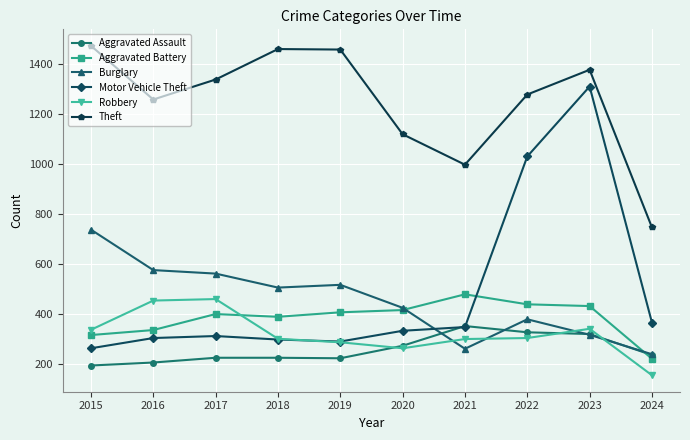

What is the difference between the maximum and minimum values in the Theft series?

727